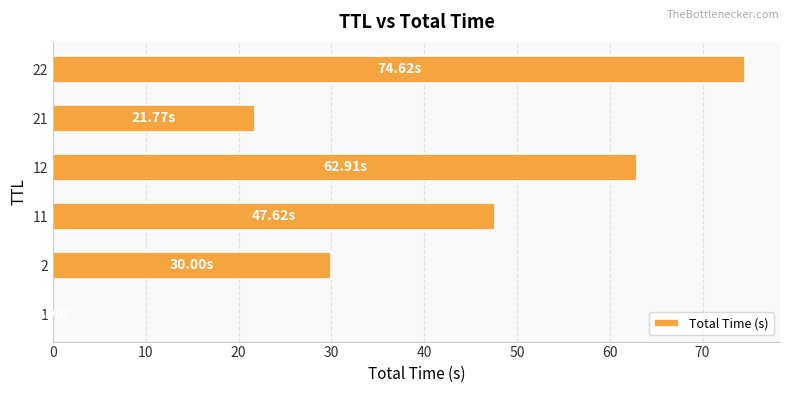

At which label is the value closest to 37?

2